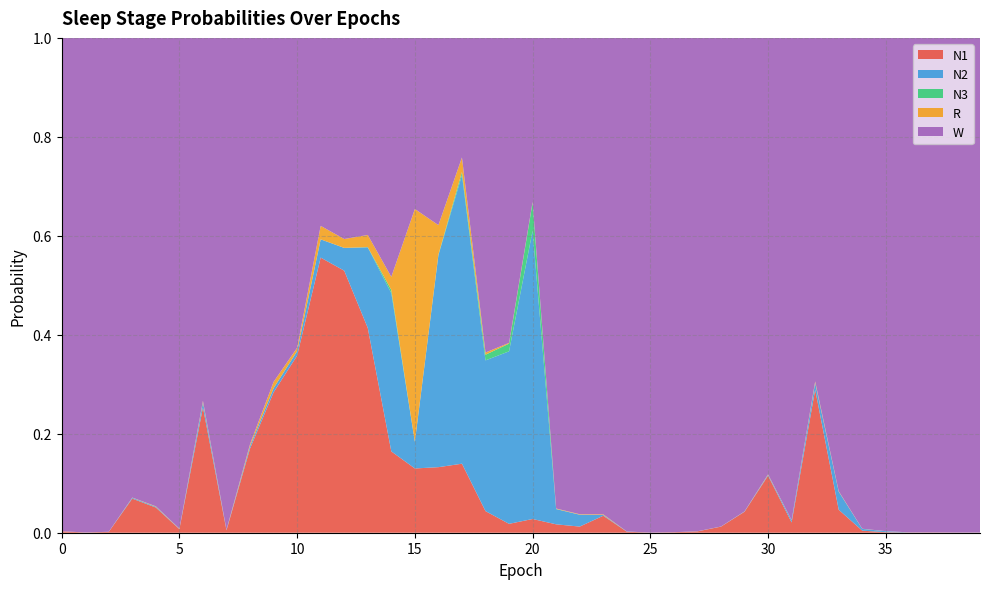

Reading left to right, list all the values displayed in this chart.

N1: 0=0.0	1=0.0	2=0.0	3=0.1	4=0.1	5=0.0	6=0.3	7=0.0	8=0.2	9=0.3	10=0.4	11=0.6	12=0.5	13=0.4	14=0.2	15=0.1	16=0.1	17=0.1	18=0.0	19=0.0	20=0.0	21=0.0	22=0.0	23=0.0	24=0.0	25=0.0	26=0.0	27=0.0	28=0.0	29=0.0	30=0.1	31=0.0	32=0.3	33=0.0	34=0.0	35=0.0	36=0.0	37=0.0	38=0.0	39=0.0
N2: 0=0.0	1=0.0	2=0.0	3=0.0	4=0.0	5=0.0	6=0.0	7=0.0	8=0.0	9=0.0	10=0.0	11=0.0	12=0.0	13=0.2	14=0.3	15=0.1	16=0.4	17=0.6	18=0.3	19=0.3	20=0.6	21=0.0	22=0.0	23=0.0	24=0.0	25=0.0	26=0.0	27=0.0	28=0.0	29=0.0	30=0.0	31=0.0	32=0.0	33=0.0	34=0.0	35=0.0	36=0.0	37=0.0	38=0.0	39=0.0
N3: 0=0.0	1=0.0	2=0.0	3=0.0	4=0.0	5=0.0	6=0.0	7=0.0	8=0.0	9=0.0	10=0.0	11=0.0	12=0.0	13=0.0	14=0.0	15=0.0	16=0.0	17=0.0	18=0.0	19=0.0	20=0.1	21=0.0	22=0.0	23=0.0	24=0.0	25=0.0	26=0.0	27=0.0	28=0.0	29=0.0	30=0.0	31=0.0	32=0.0	33=0.0	34=0.0	35=0.0	36=0.0	37=0.0	38=0.0	39=0.0
R: 0=0.0	1=0.0	2=0.0	3=0.0	4=0.0	5=0.0	6=0.0	7=0.0	8=0.0	9=0.0	10=0.0	11=0.0	12=0.0	13=0.0	14=0.0	15=0.5	16=0.1	17=0.0	18=0.0	19=0.0	20=0.0	21=0.0	22=0.0	23=0.0	24=0.0	25=0.0	26=0.0	27=0.0	28=0.0	29=0.0	30=0.0	31=0.0	32=0.0	33=0.0	34=0.0	35=0.0	36=0.0	37=0.0	38=0.0	39=0.0
W: 0=1.0	1=1.0	2=1.0	3=0.9	4=0.9	5=1.0	6=0.7	7=1.0	8=0.8	9=0.7	10=0.6	11=0.4	12=0.4	13=0.4	14=0.5	15=0.3	16=0.4	17=0.2	18=0.6	19=0.6	20=0.3	21=1.0	22=1.0	23=1.0	24=1.0	25=1.0	26=1.0	27=1.0	28=1.0	29=1.0	30=0.9	31=1.0	32=0.7	33=0.9	34=1.0	35=1.0	36=1.0	37=1.0	38=1.0	39=1.0